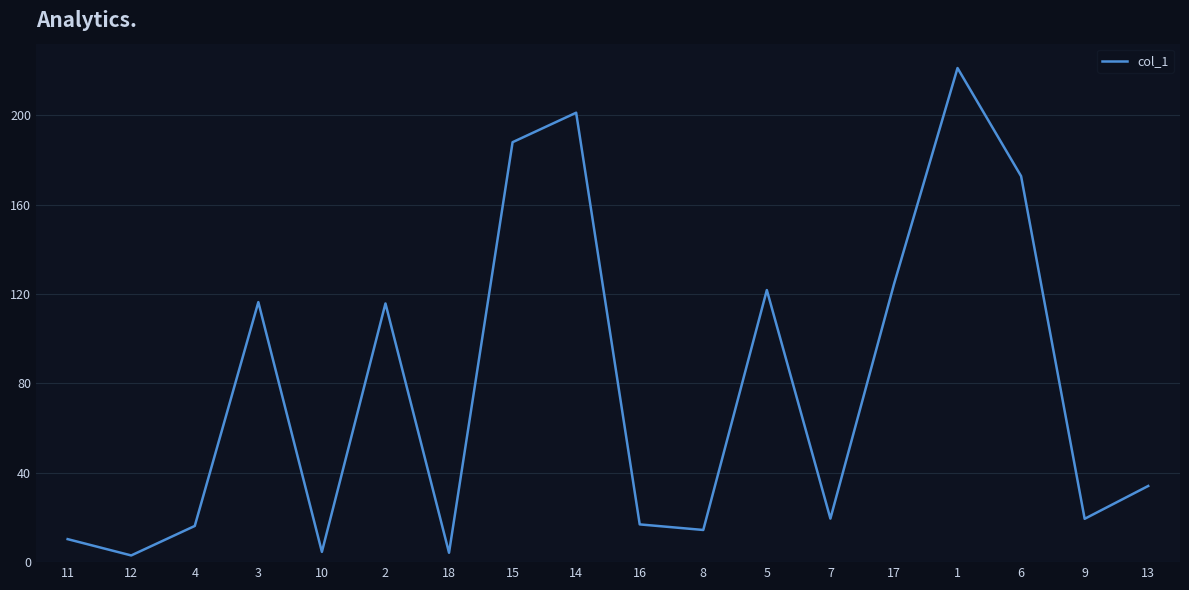

Count the number of values greater than 34.

9